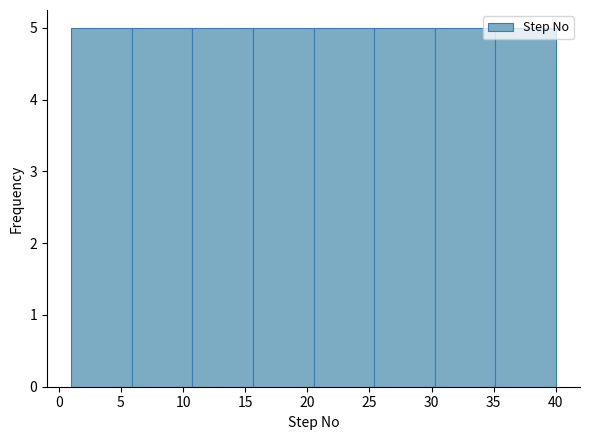

Reading left to right, list every bar in this chart as the range it spans on the x-axis followed by its height. Neither the bar edges nor the heights are printed on the chart, so give them approximately, as read against the axes.

1.0 to 6.0: 5
6.0 to 11.0: 5
11.0 to 15.5: 5
15.5 to 20.5: 5
20.5 to 25.5: 5
25.5 to 30.5: 5
30.5 to 35.0: 5
35.0 to 40.0: 5